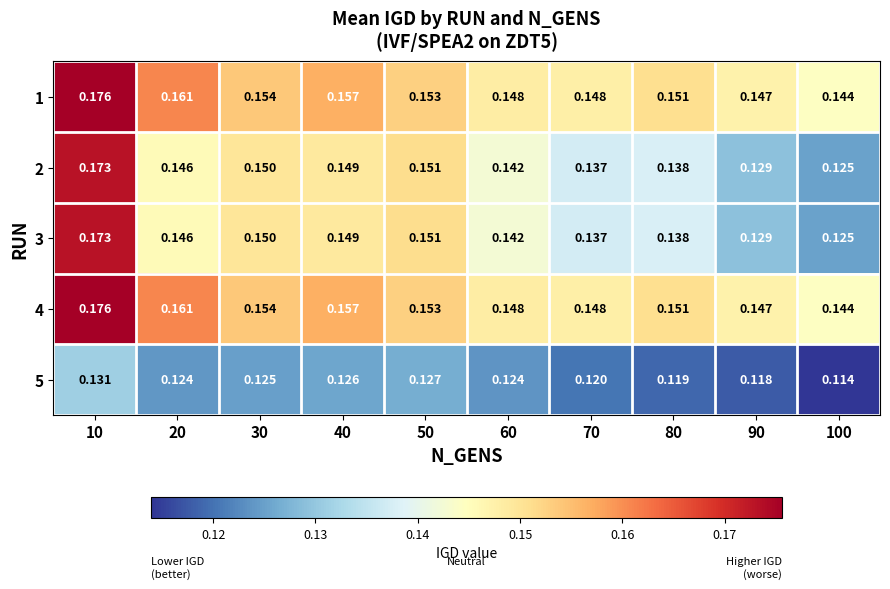

Is the value of 3 at 70 greater than the value of 5 at 70?

Yes